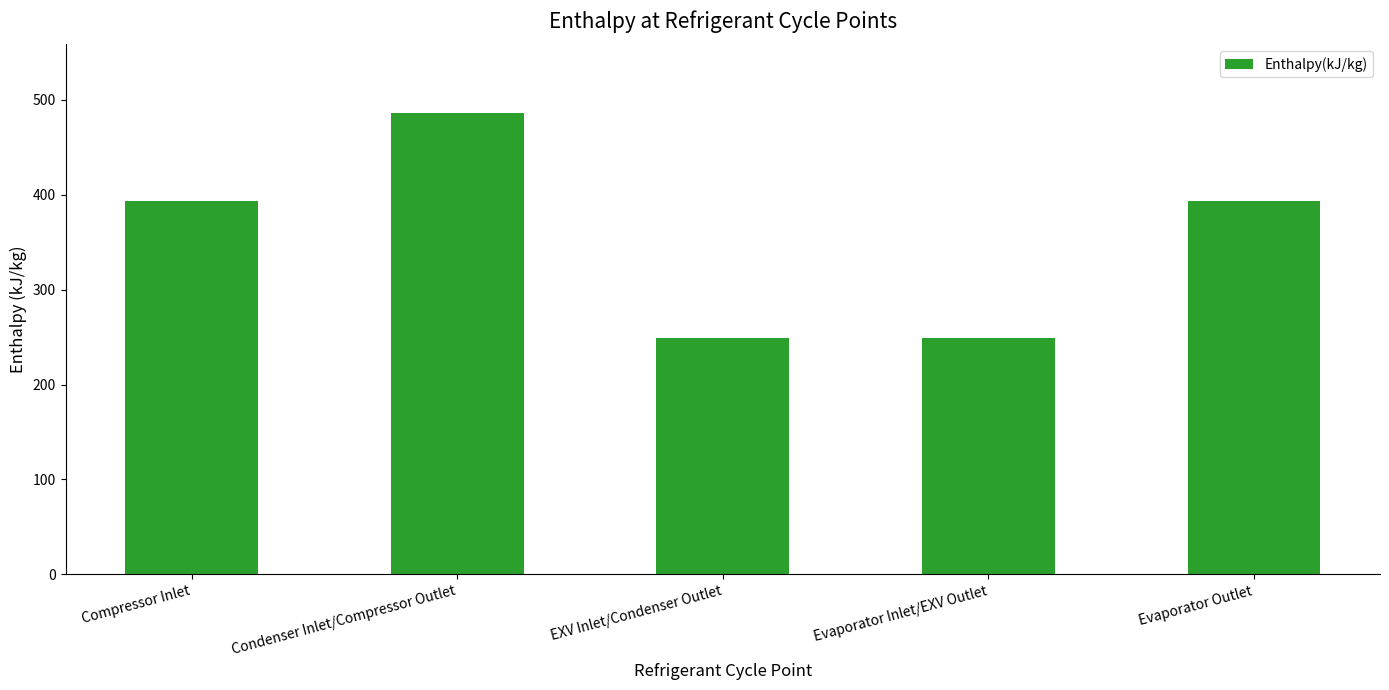

What is the sum of all values?

1769.6